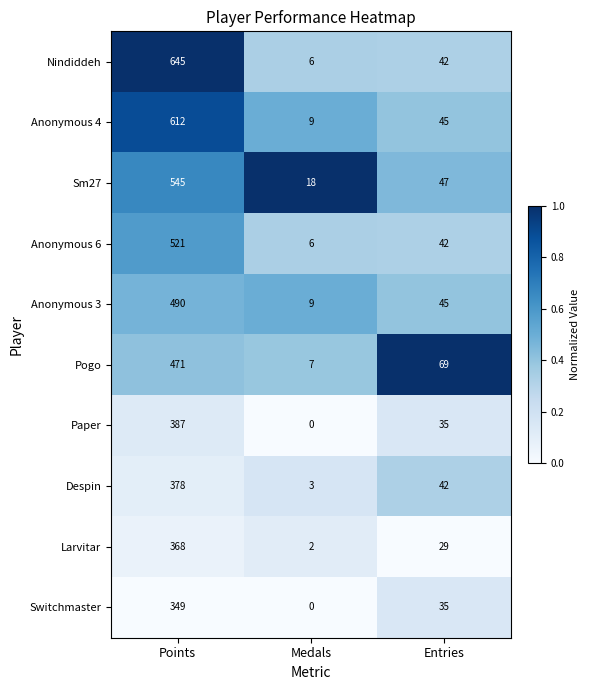

What is the difference between the Anonymous 6 values at Entries and Medals?

36